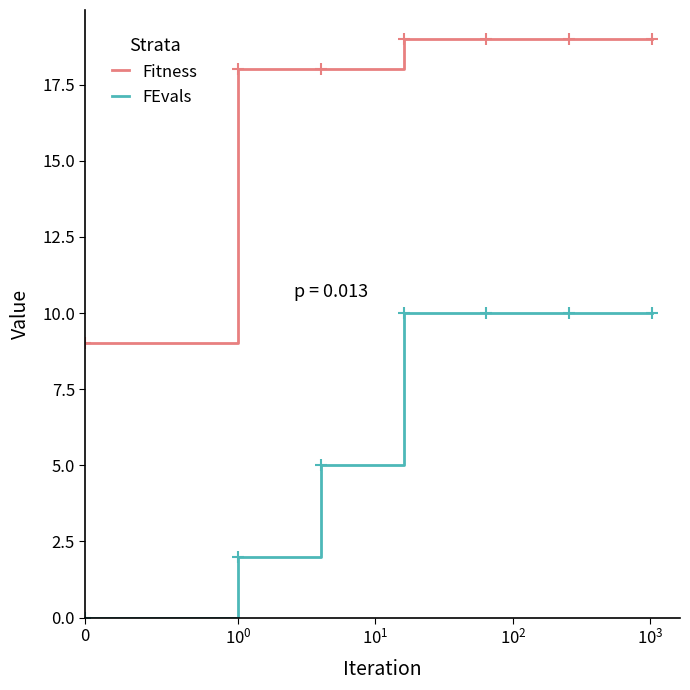

Rank the series by their maximum value, from highest to lowest.

Fitness, FEvals